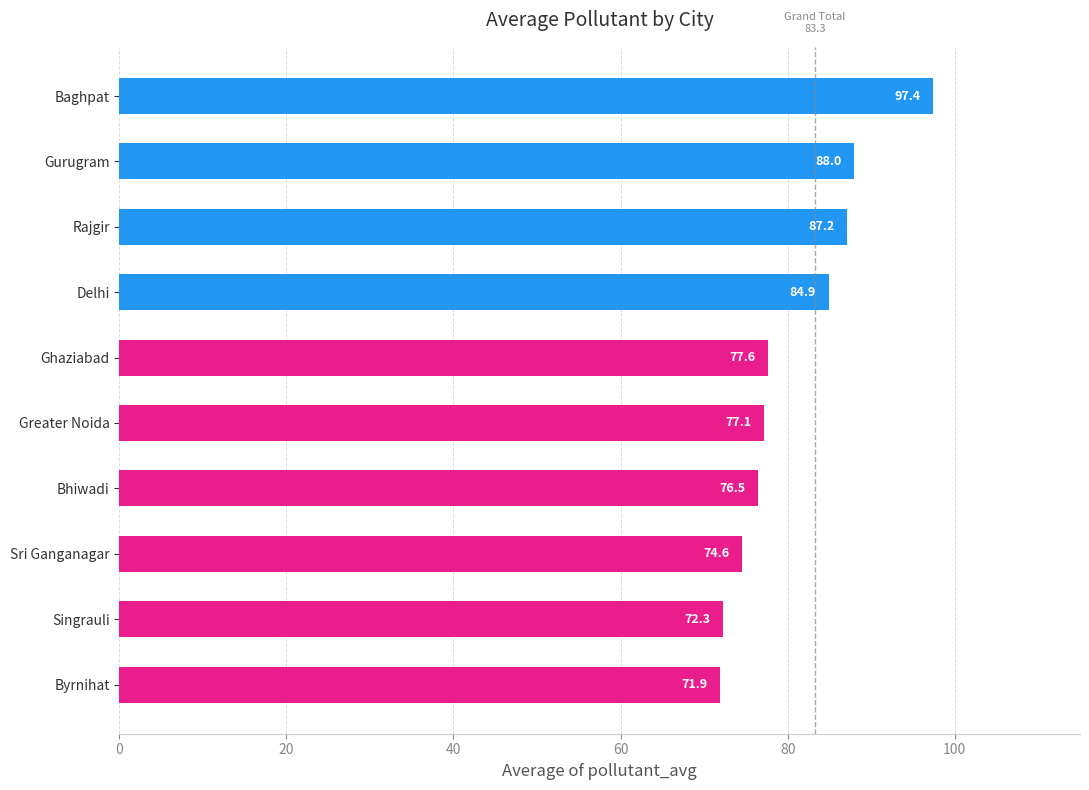

How many series are shown in this chart?

1